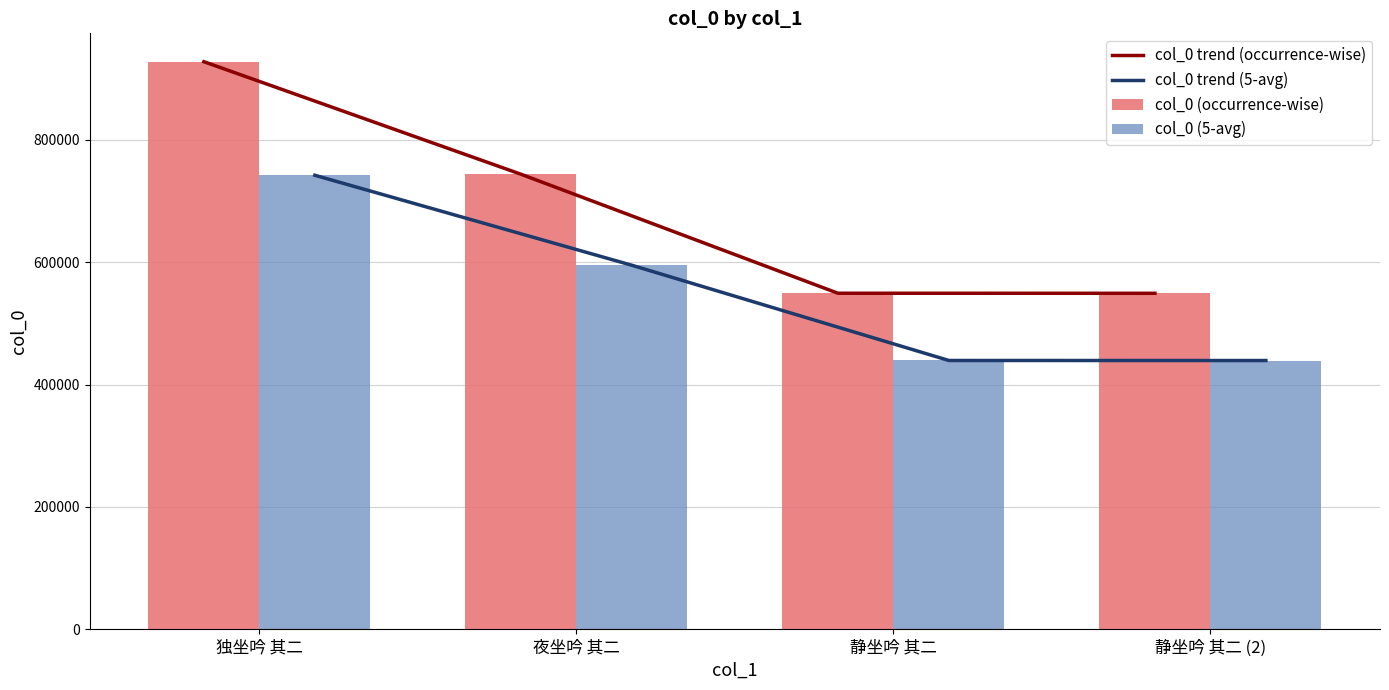

Which category has the highest value in the col_0 (5-avg) series?

独坐吟 其二